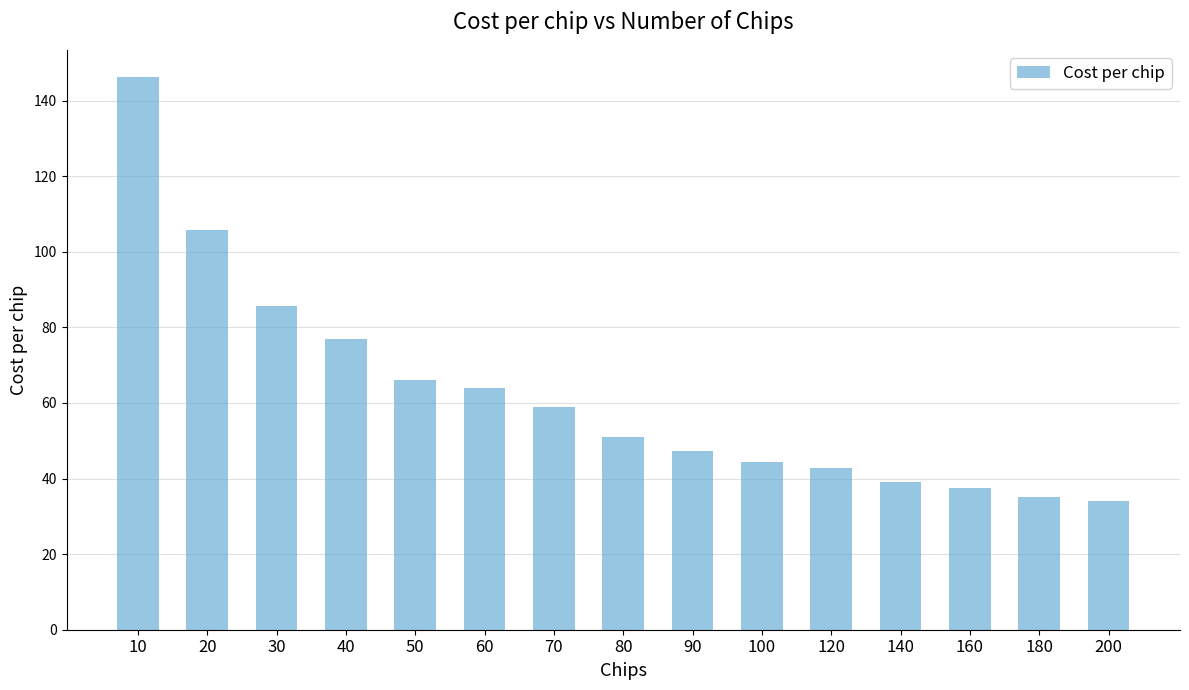

Which category has the highest value across all series?

10